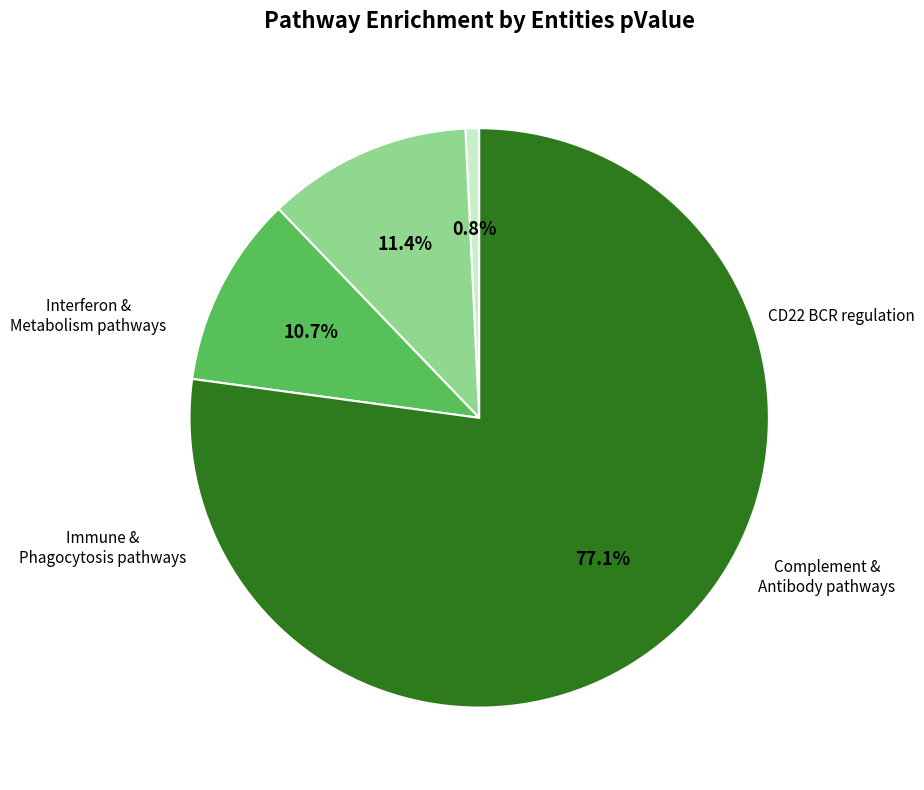

Is there a majority slice in this chart?

Yes